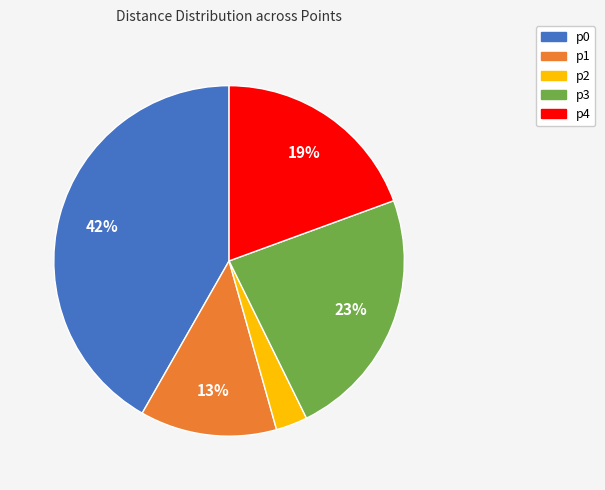

Combined, do p4 and p0 account for over 50%?

Yes